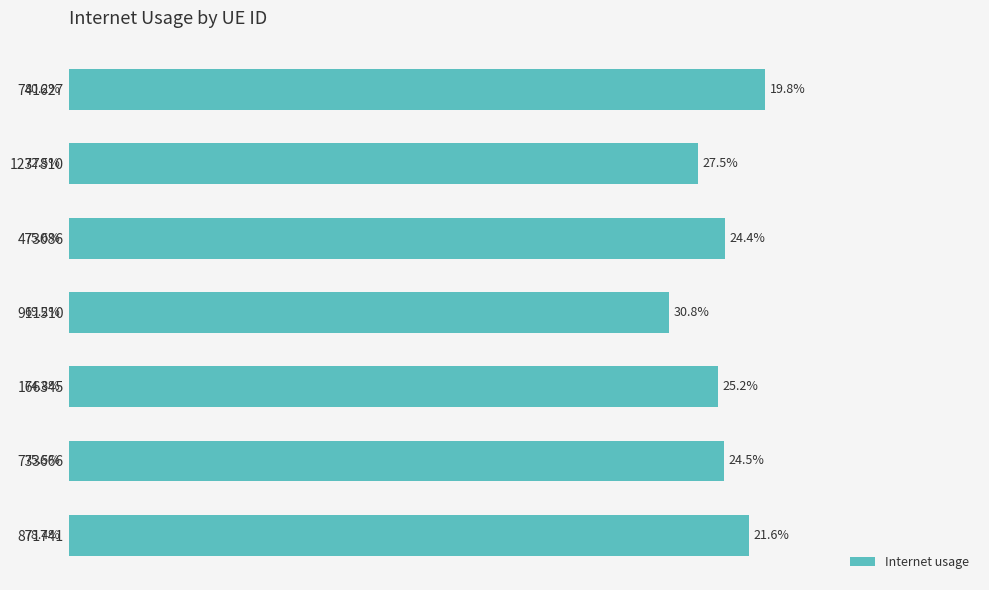

Does the chart contain any negative values?

No